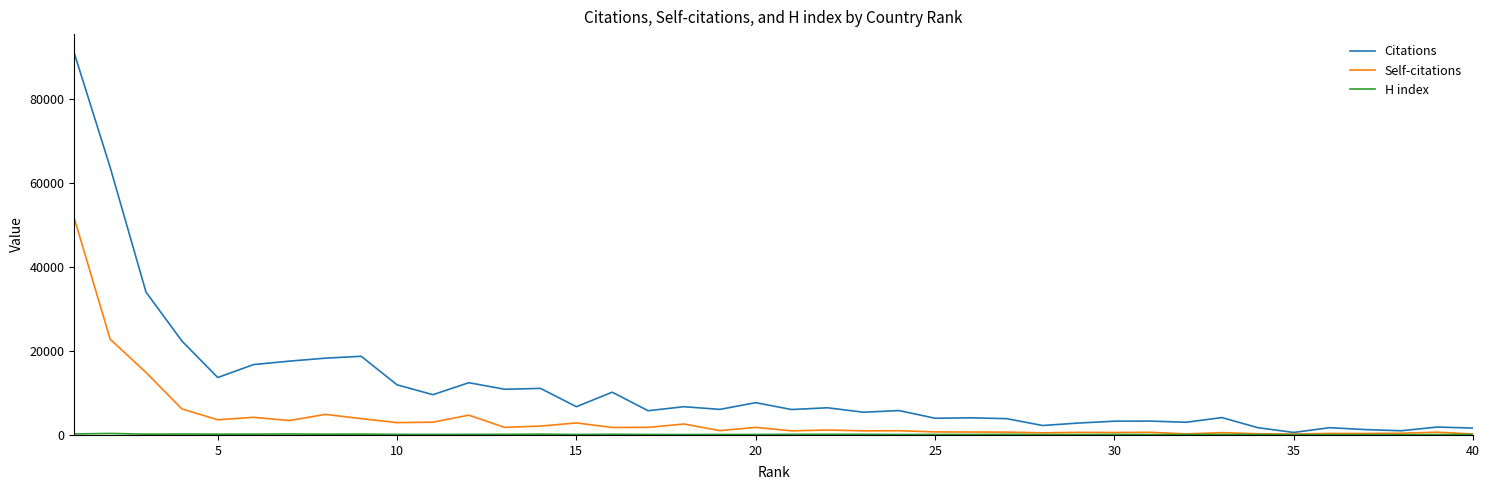

Which series has the largest range (max minus min)?

Citations